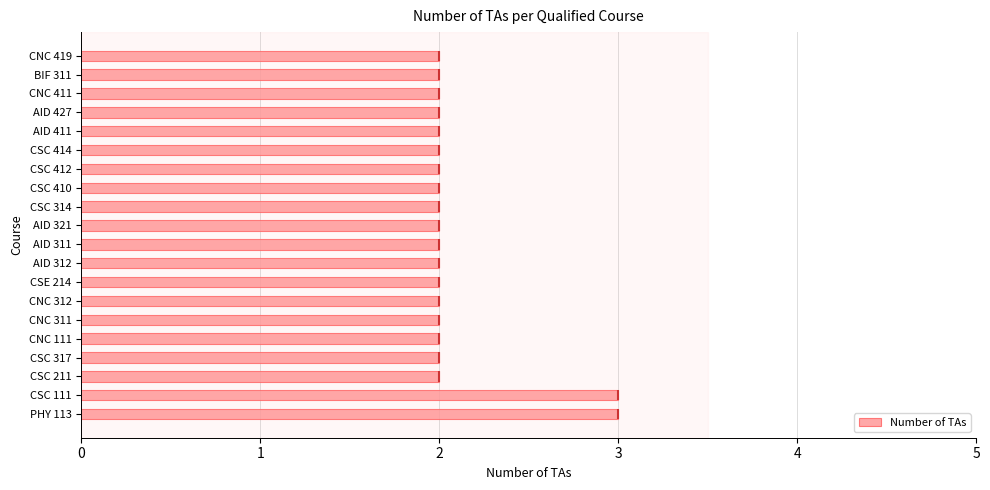

The Number of TAs series shows 2 at CSC 314. True or false?

True